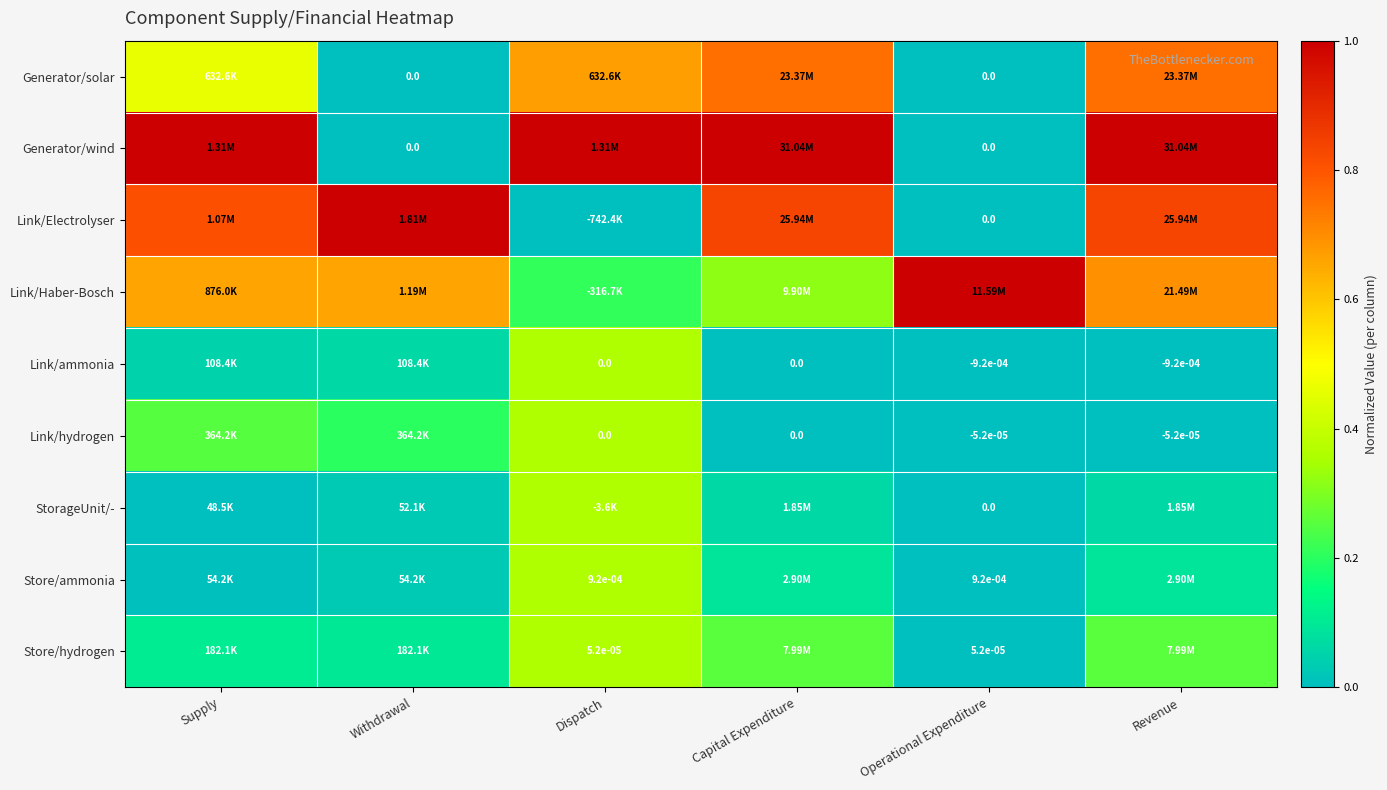

Rank the series at Supply from lowest to highest value.

StorageUnit/-, Store/ammonia, Link/ammonia, Store/hydrogen, Link/hydrogen, Generator/solar, Link/Haber-Bosch, Link/Electrolyser, Generator/wind